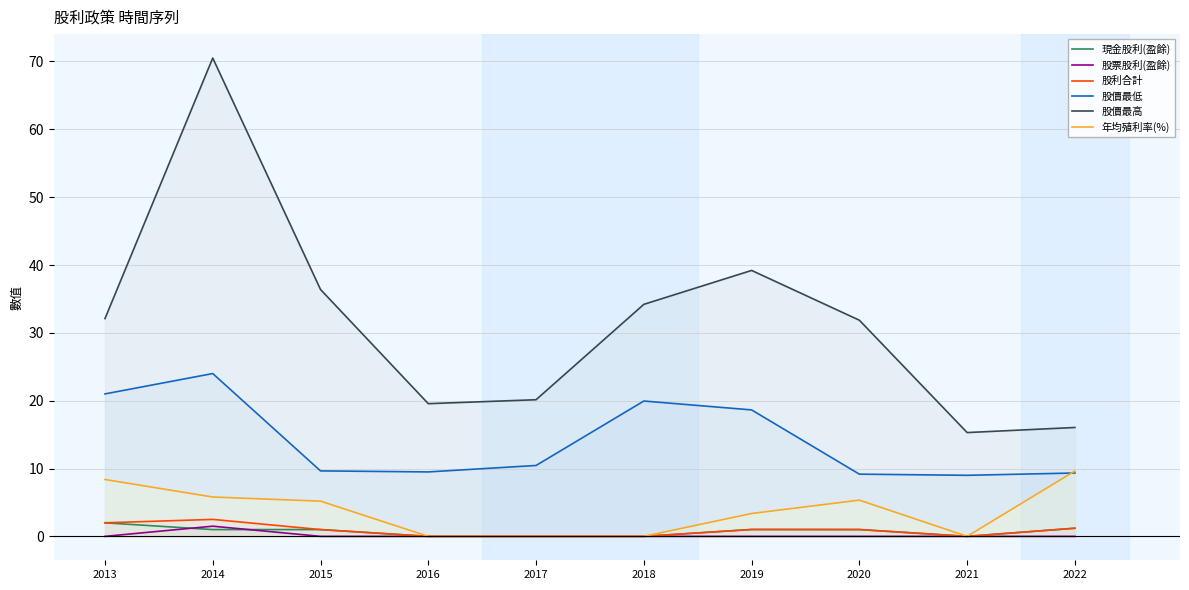

Is it true that 股票股利(盈餘) equals 0.8 at 2016?

False